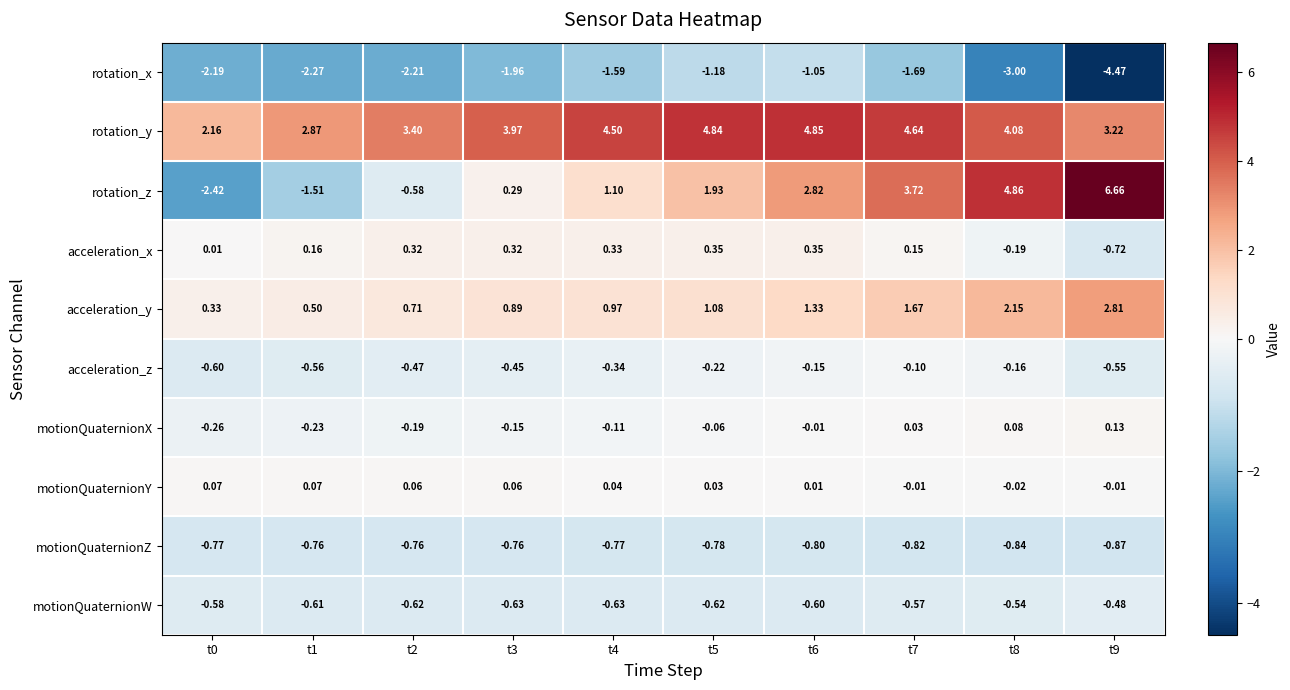

Rank the series by their maximum value, from lowest to highest.

rotation_x, motionQuaternionZ, motionQuaternionW, acceleration_z, motionQuaternionY, motionQuaternionX, acceleration_x, acceleration_y, rotation_y, rotation_z